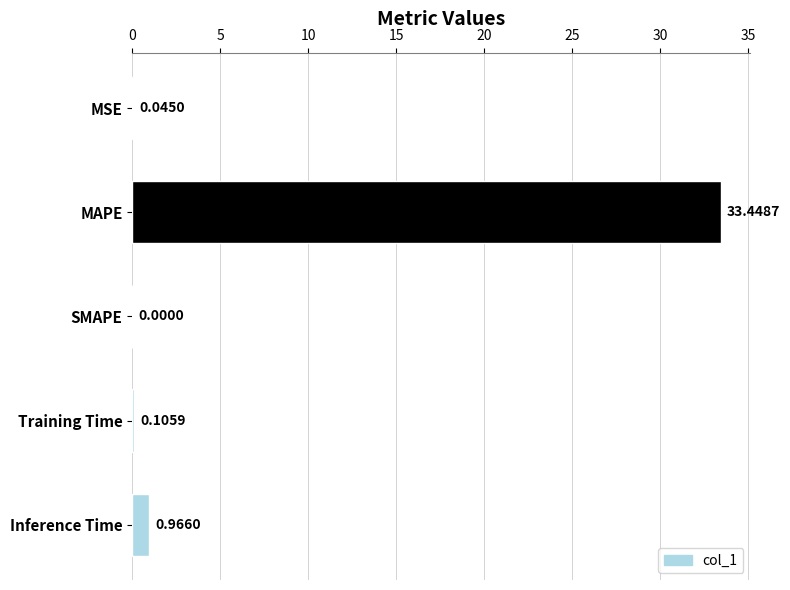

What is the change in value from MSE to MAPE?

+33.4